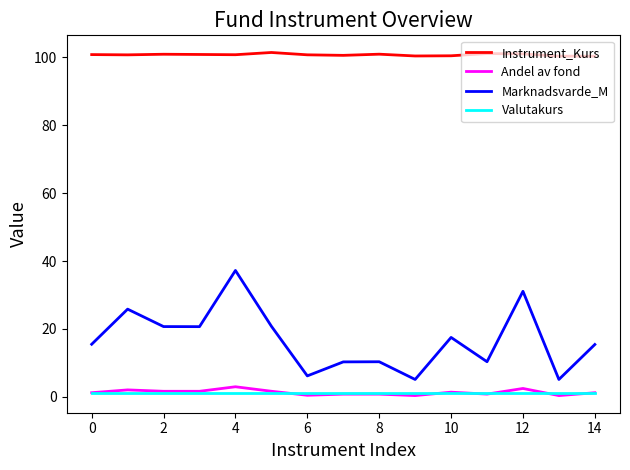

Which series has the largest range (max minus min)?

Marknadsvarde_M